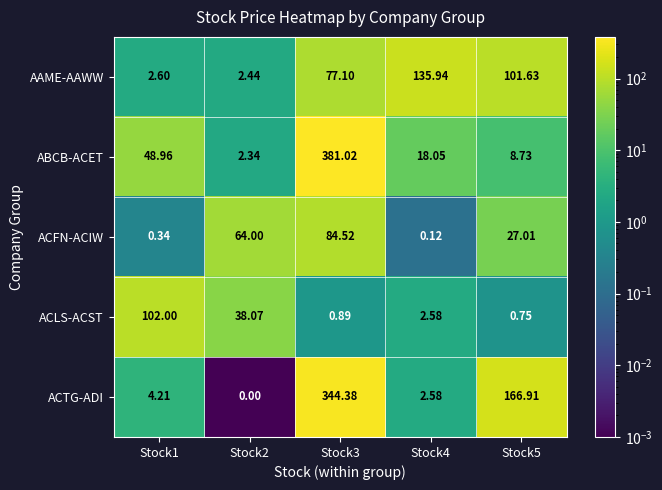

Which series has the largest total across all categories?

ACTG-ADI